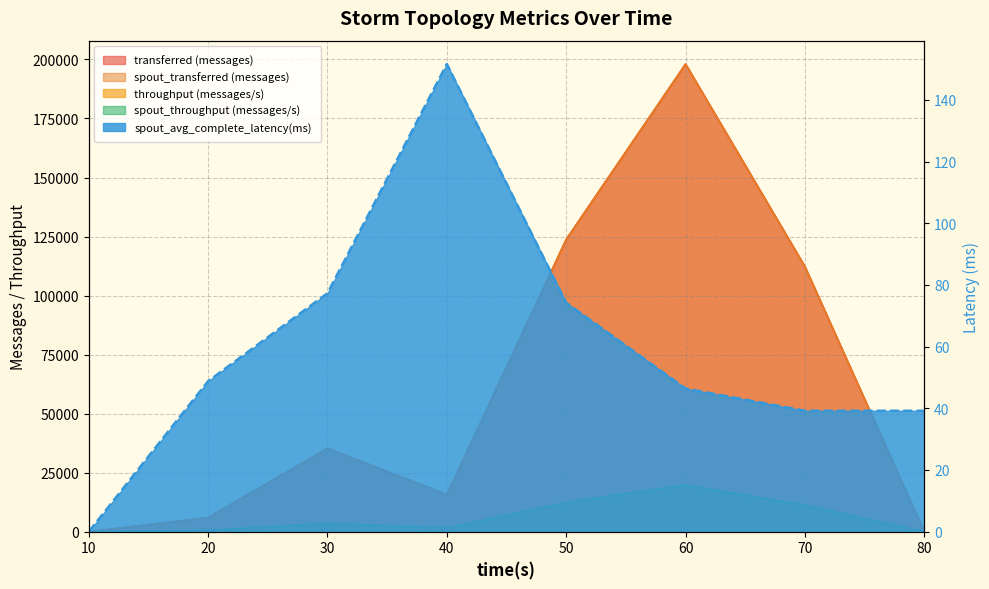

The value of spout_transferred (messages) at 10 is 63033.1. True or false?

False